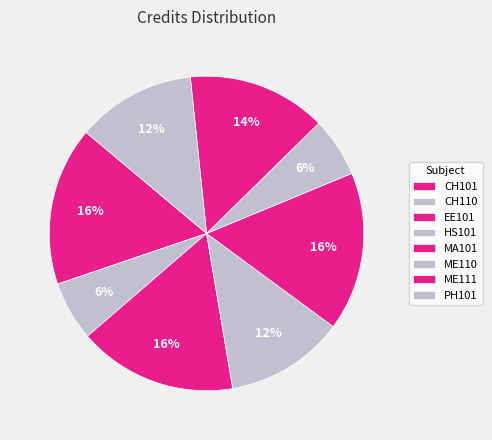

True or false: MA101 accounts for 9% of the total.

False